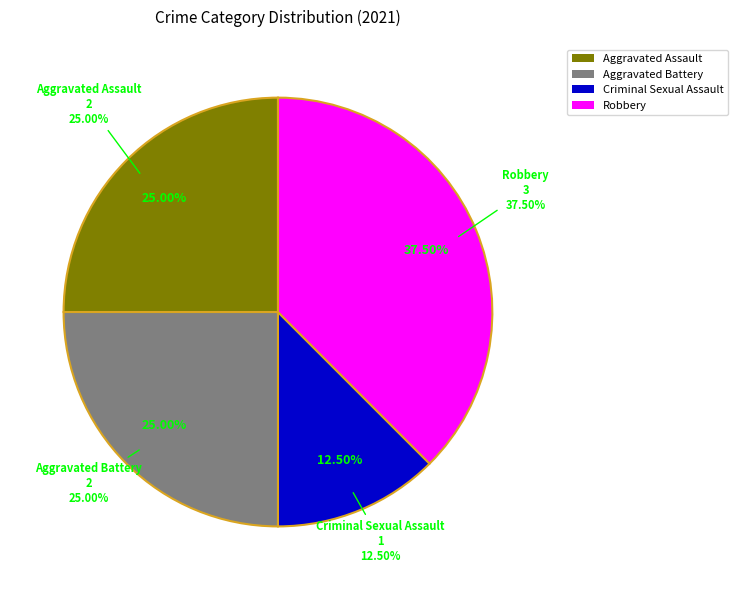

What is the change in value from Aggravated Assault to Robbery?

+1